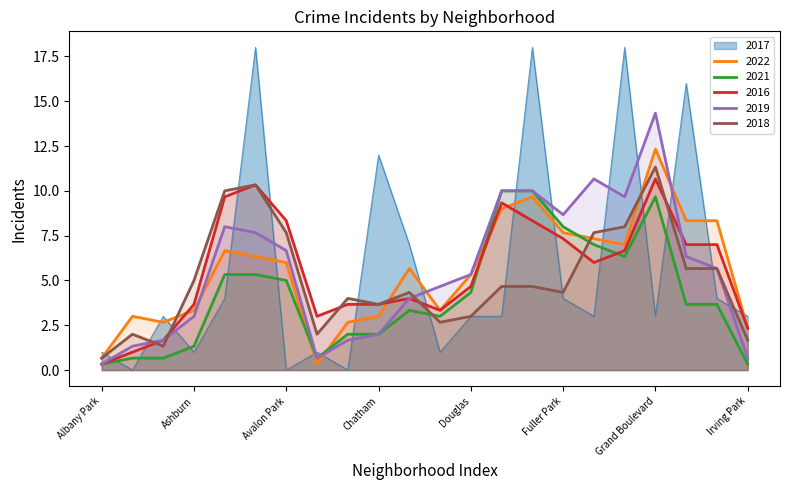

What is the average value of the 2017 series?

5.6